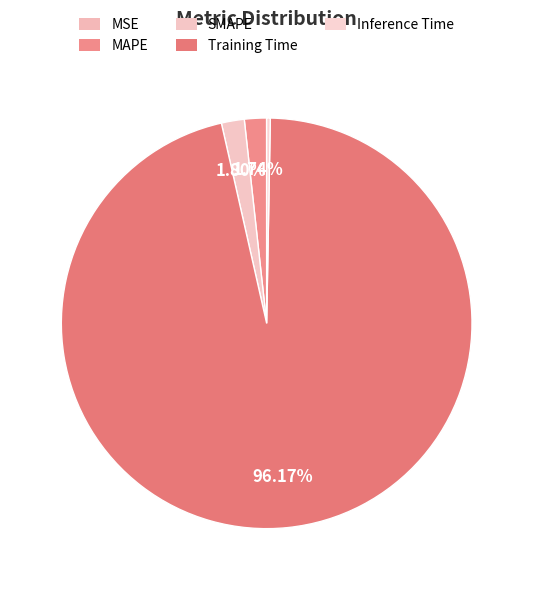

Does SMAPE represent more than half of the total?

No